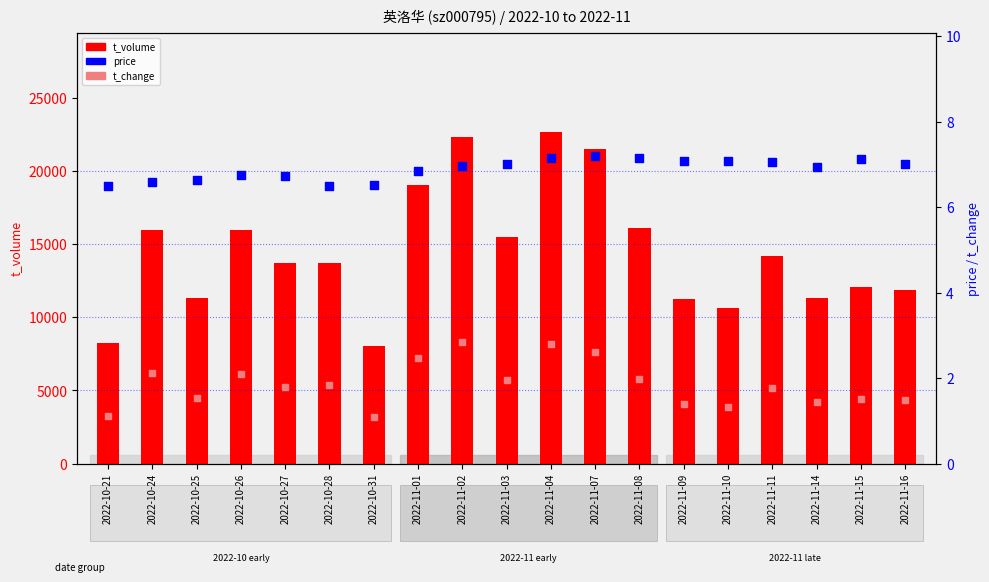

What is the total value across all series at 2022-11-08?

16146.1